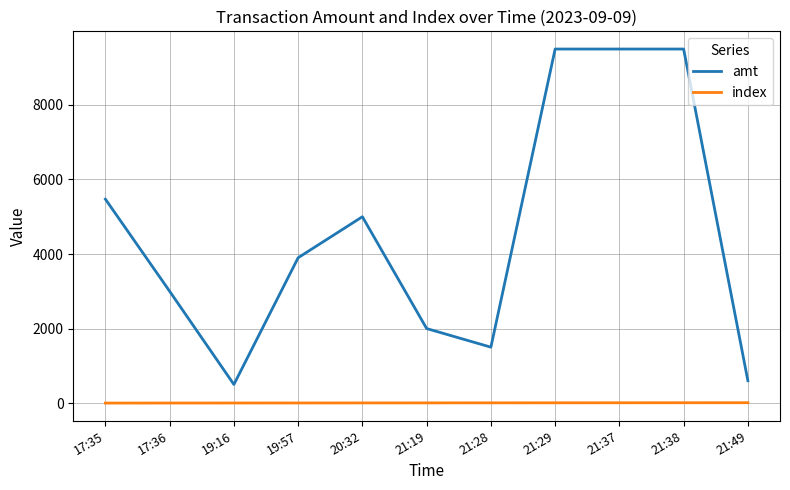

What is the sum of the index values at 21:29 and 17:36?

8